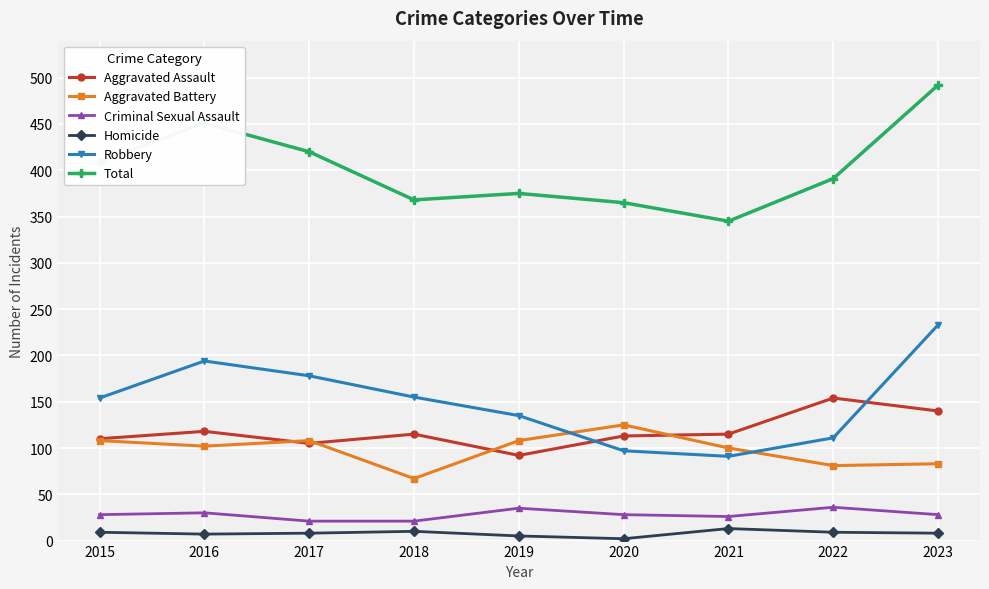

What is the value of the Total point at the 4th from the left?

368